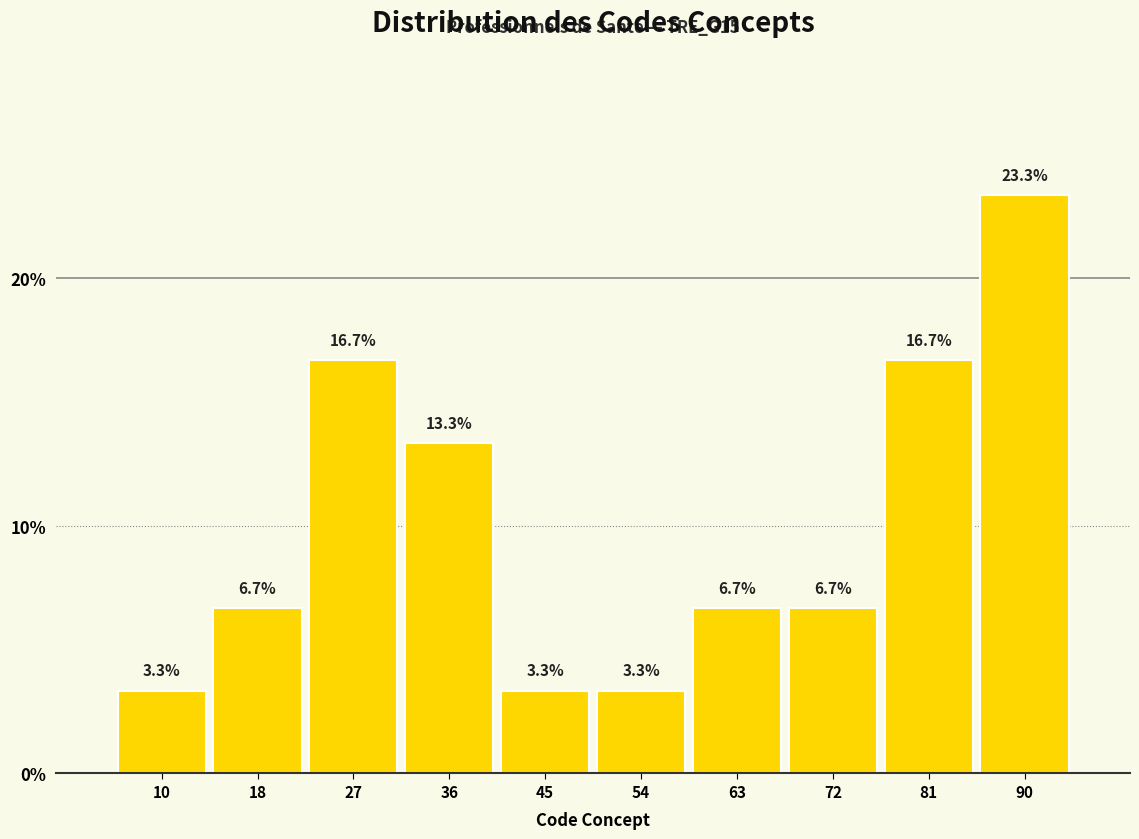

Reading left to right, list all the values displayed in this chart.

10=3.3	18=6.7	27=16.7	36=13.3	45=3.3	54=3.3	63=6.7	72=6.7	81=16.7	90=23.3